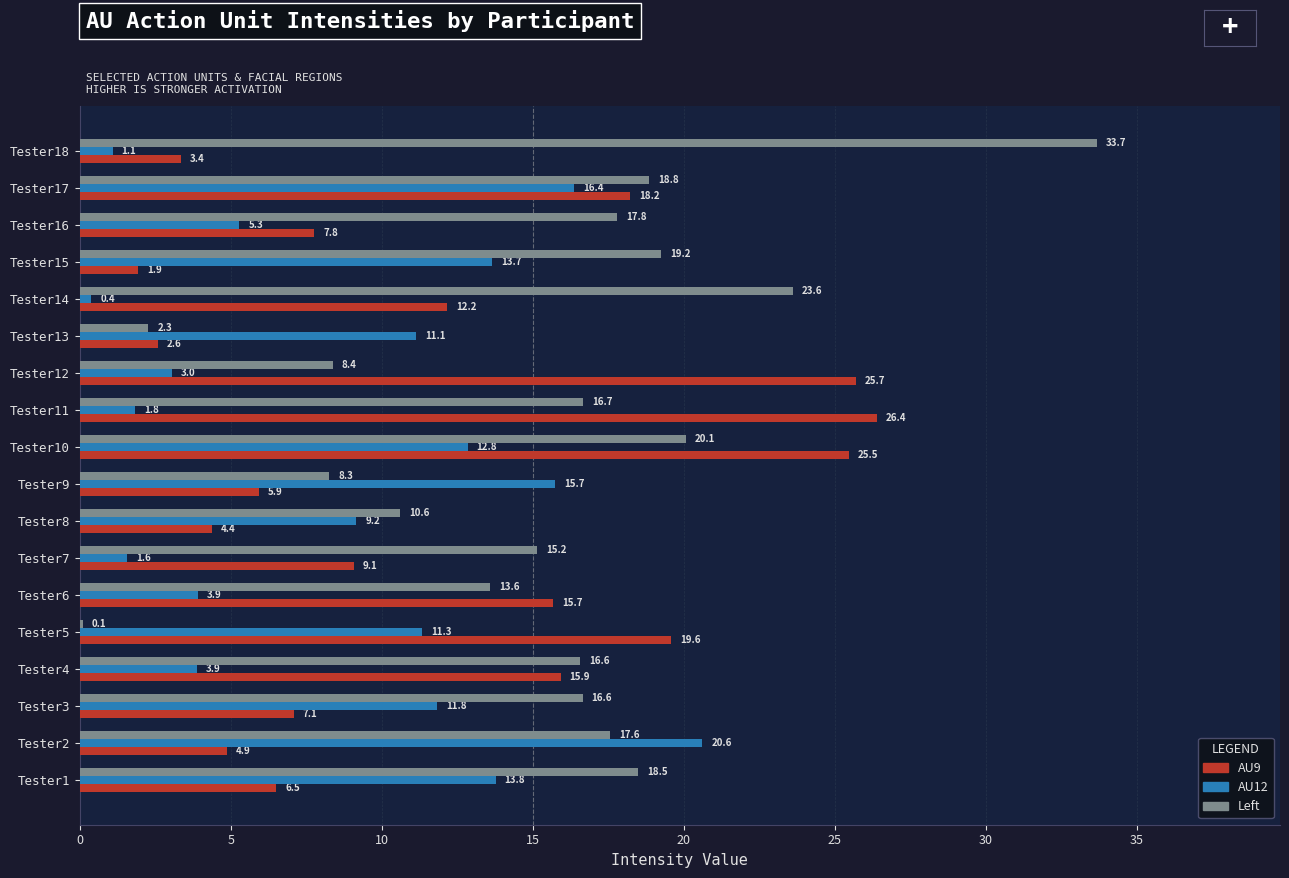

Is it true that AU12 equals 13.8 at Tester1?

True